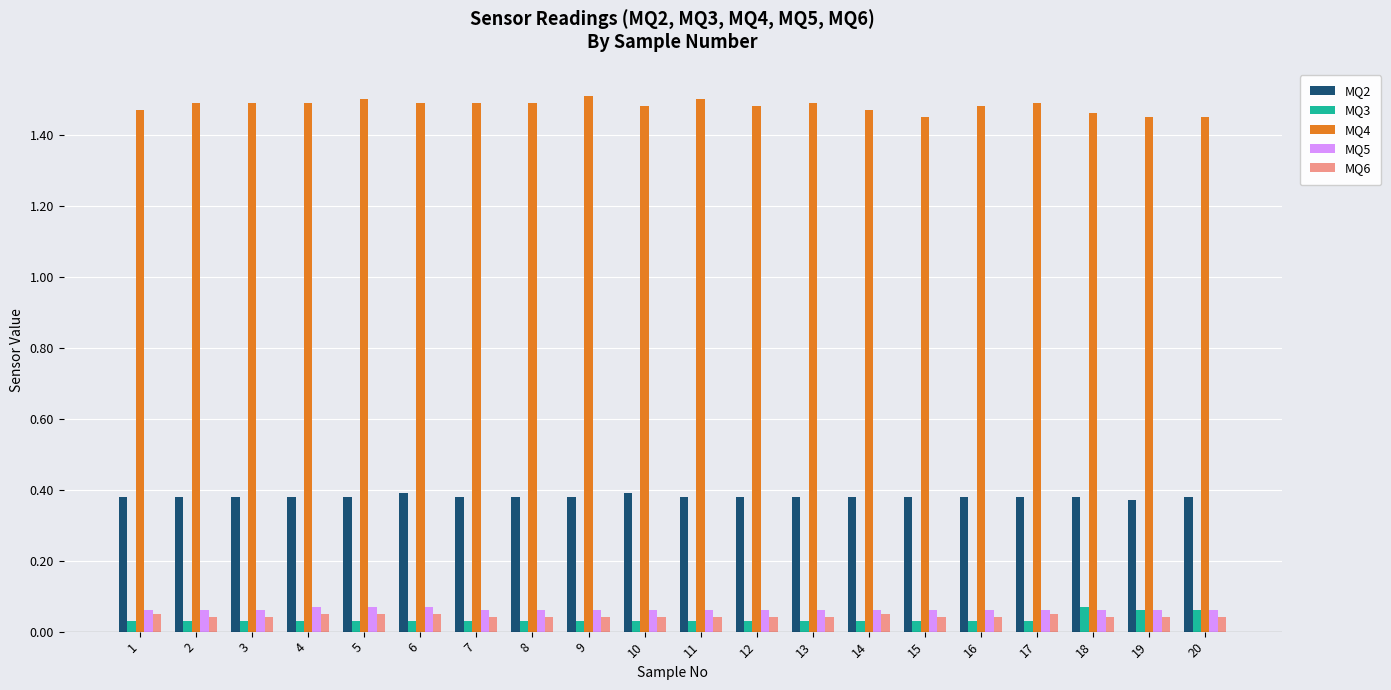

The MQ2 series shows 0.4 at 3. True or false?

True